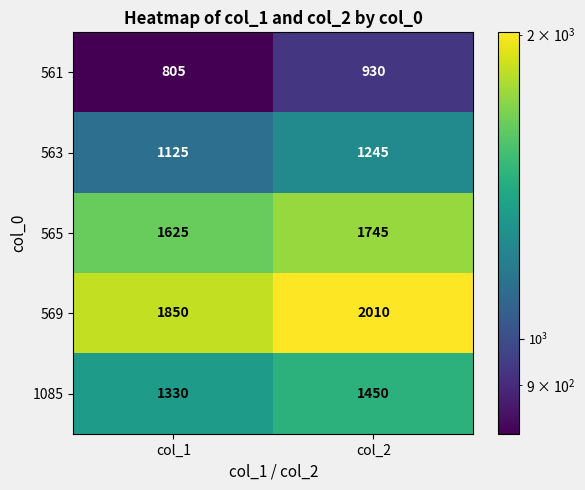

What is the difference between the maximum and minimum values in the 563 series?

120